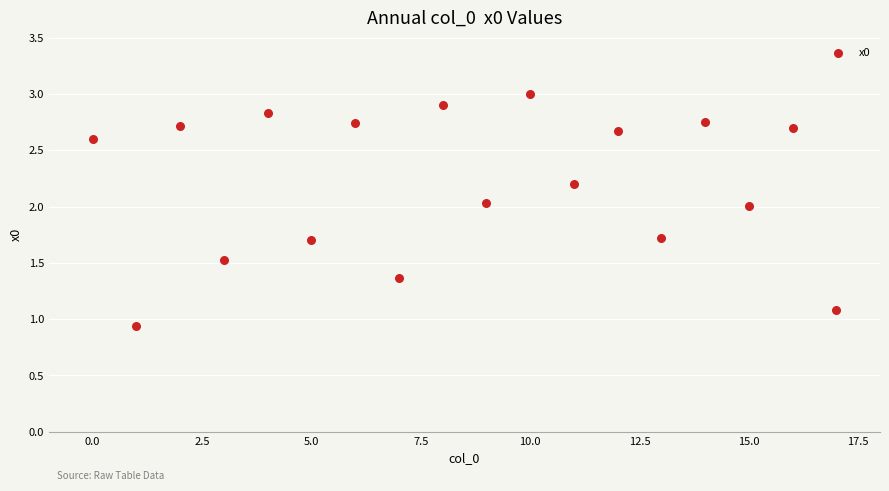

What is the range of Y values (max minus min)?

2.1